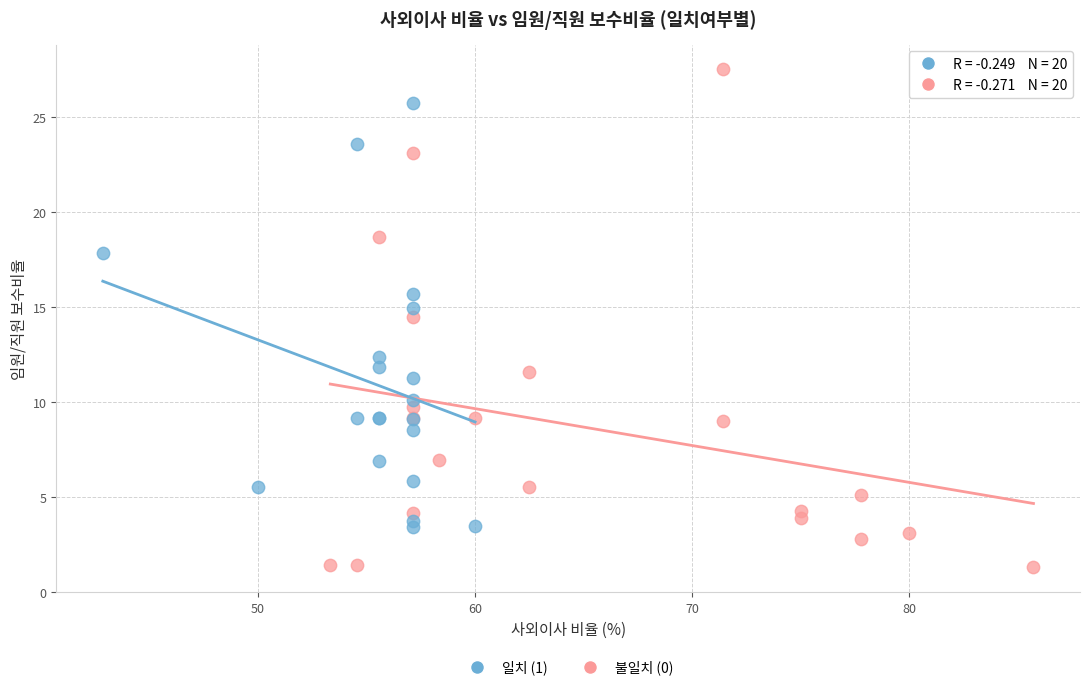

Which series contains the highest Y value?

불일치 (0)